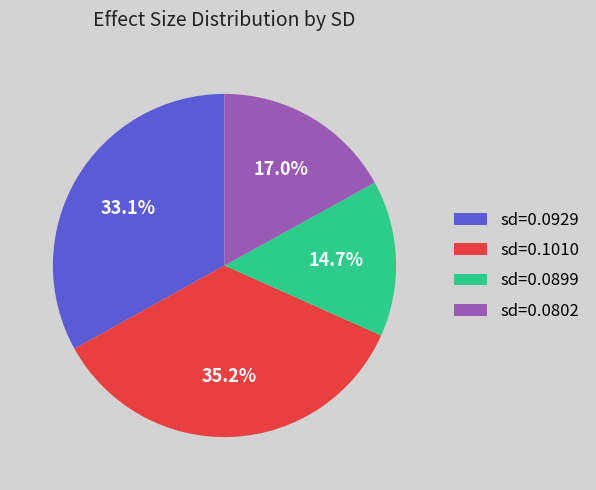

To the nearest percent, what is the average slice percentage?

25%